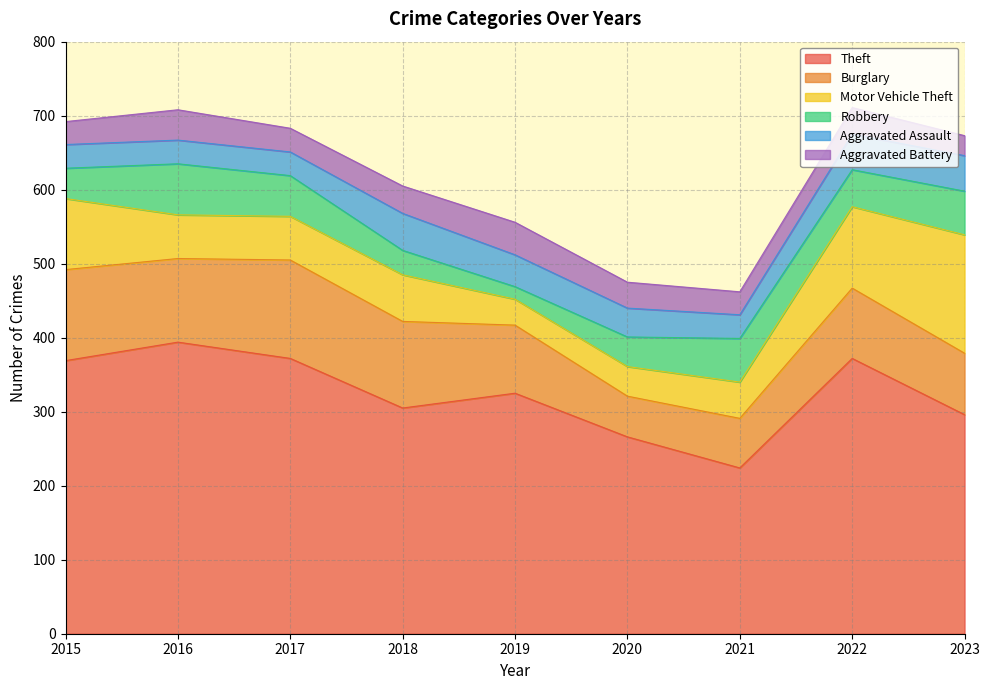

What is the value of the Motor Vehicle Theft point at the 7th from the left?

49